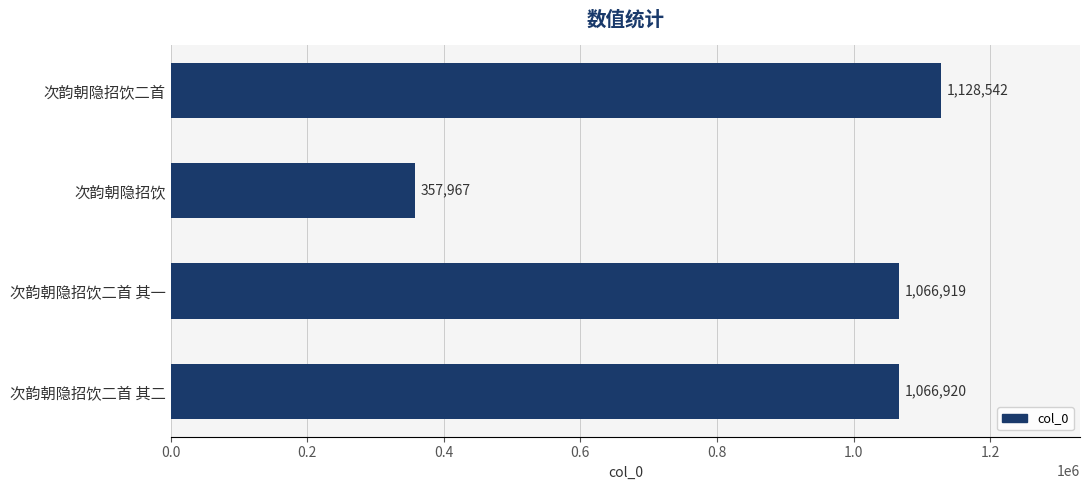

The chart shows a value of 777874 at 次韵朝隐招饮二首. True or false?

False